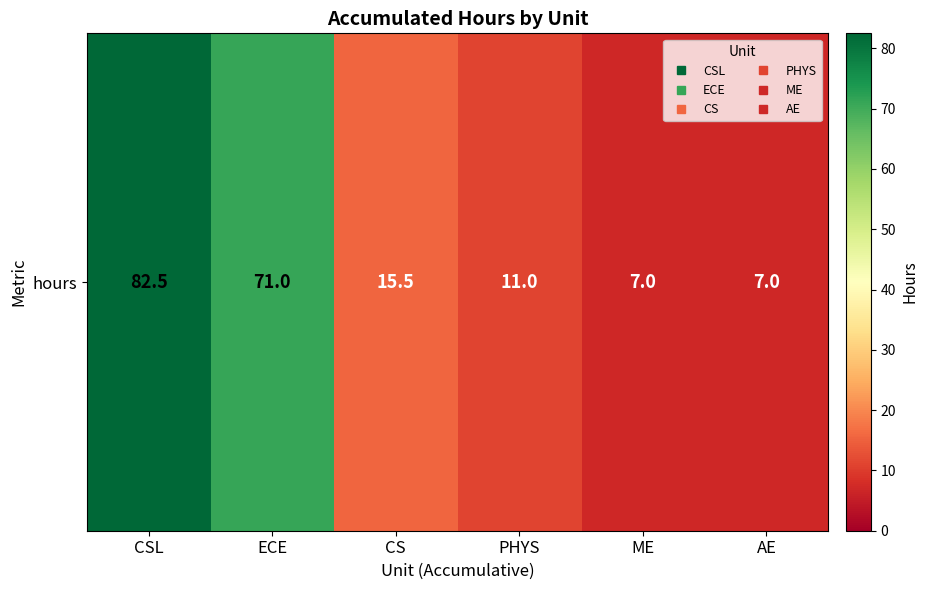

Reading left to right, what are all the values shown in this chart?

82.5	71.0	15.5	11.0	7.0	7.0